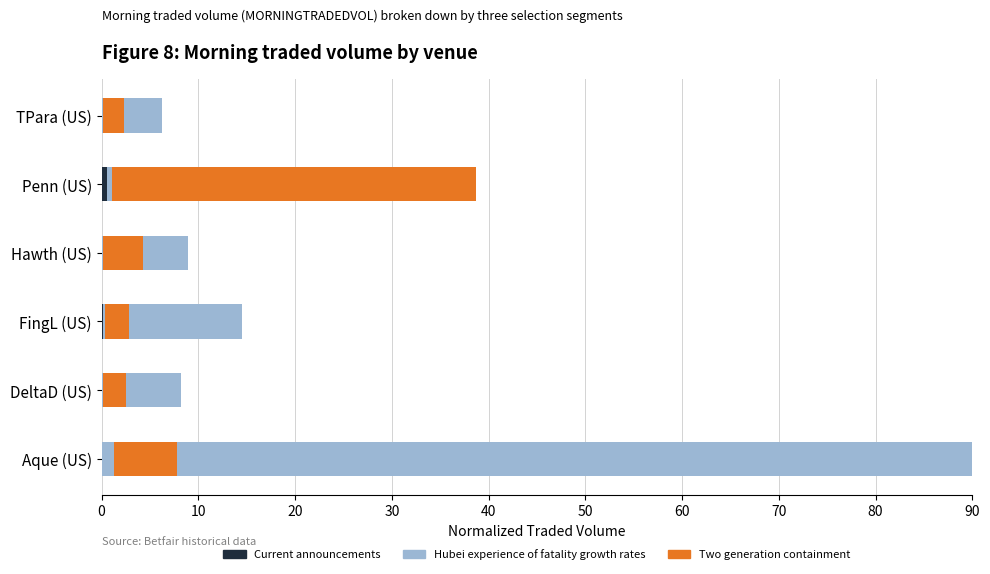

What are all the series names shown in the legend?

Current announcements, Hubei experience of fatality growth rates, Two generation containment